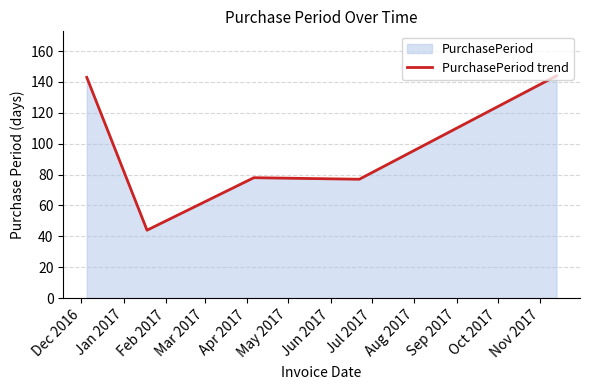

What is the difference between the maximum and minimum values?

100